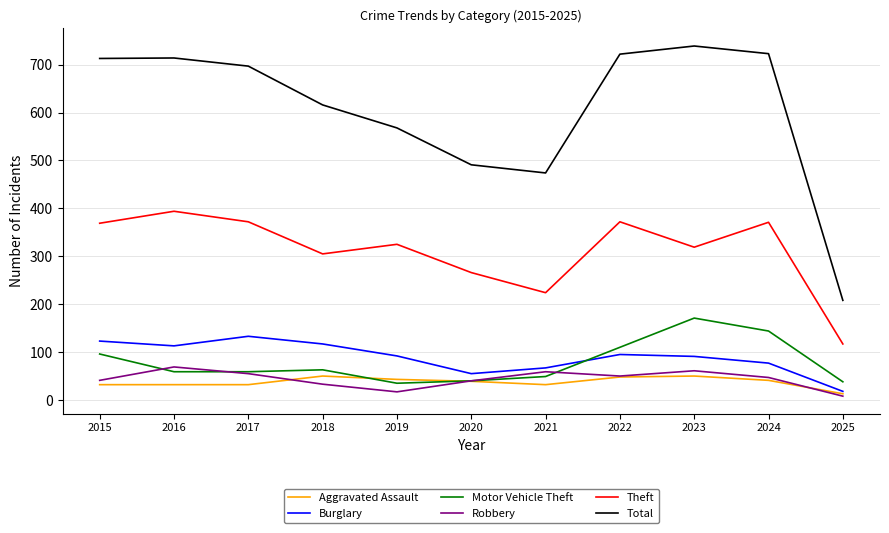

What is the minimum value shown in the chart?

8